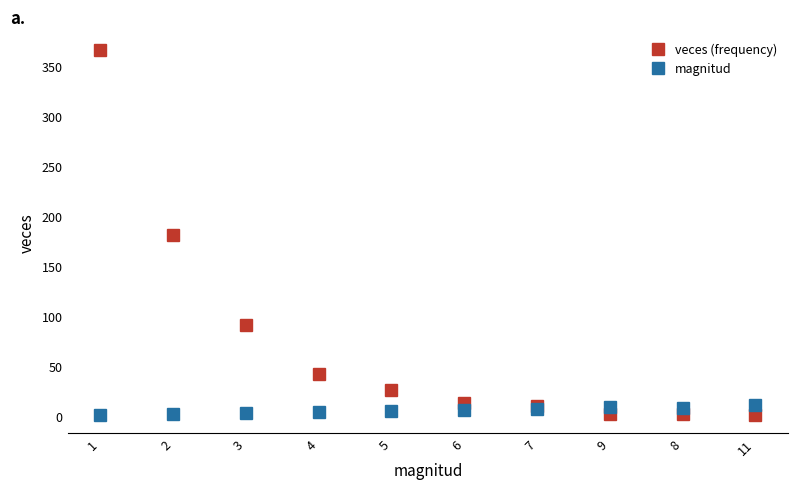

What position from the right is 1?

10